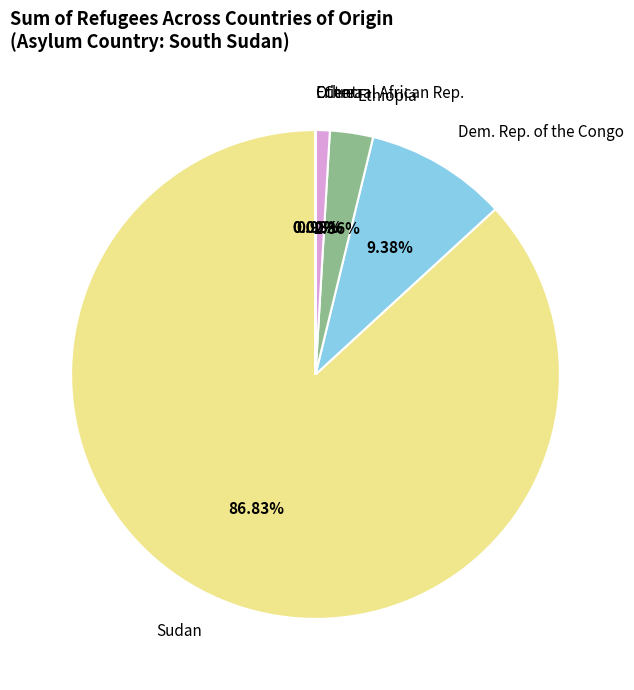

To the nearest percent, what is the difference between the largest and smallest slice percentages?

87%